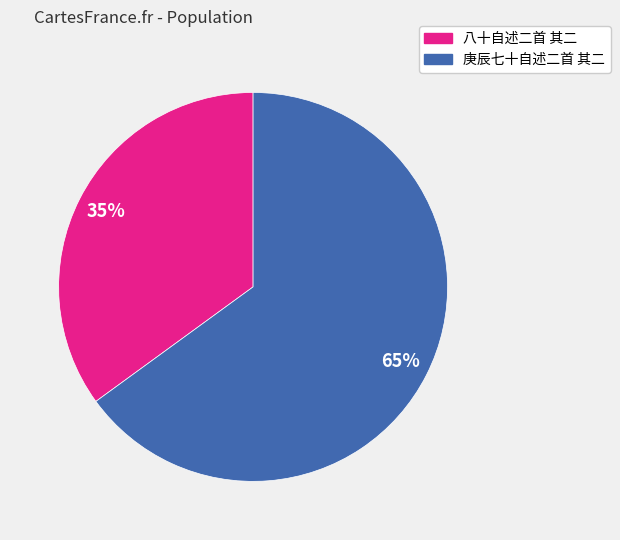

How many slices are in this pie chart?

2